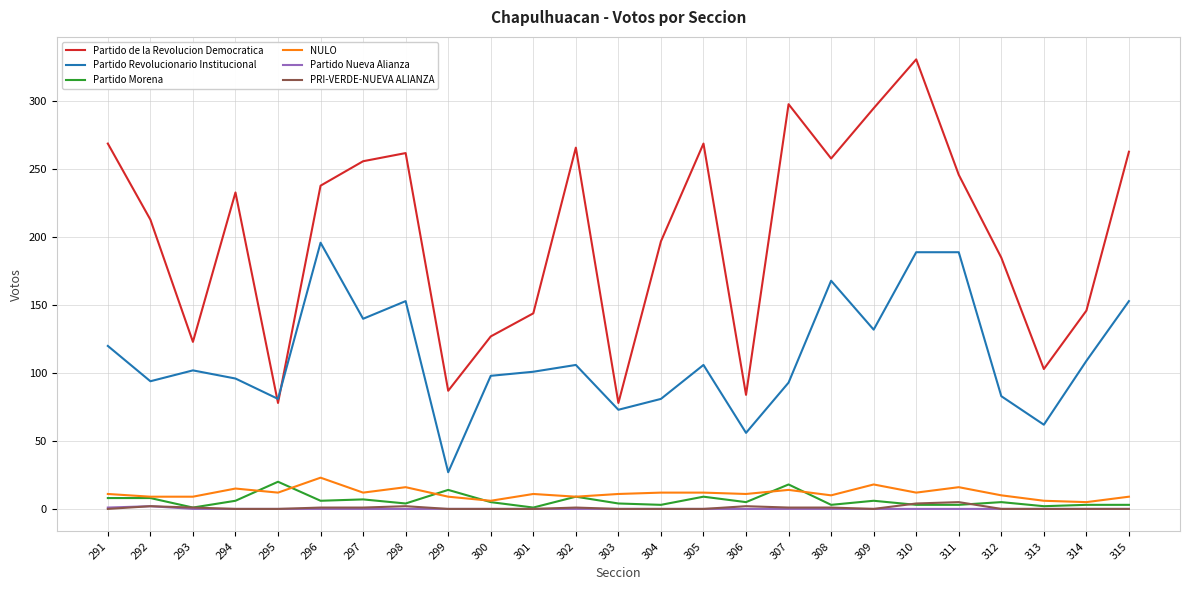

What are all the series names shown in the legend?

Partido de la Revolucion Democratica, Partido Revolucionario Institucional, Partido Morena, NULO, Partido Nueva Alianza, PRI-VERDE-NUEVA ALIANZA